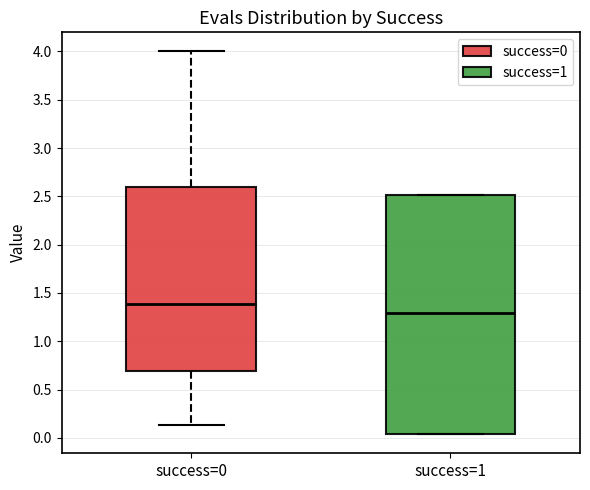

Which box has the lowest median line?

success=1